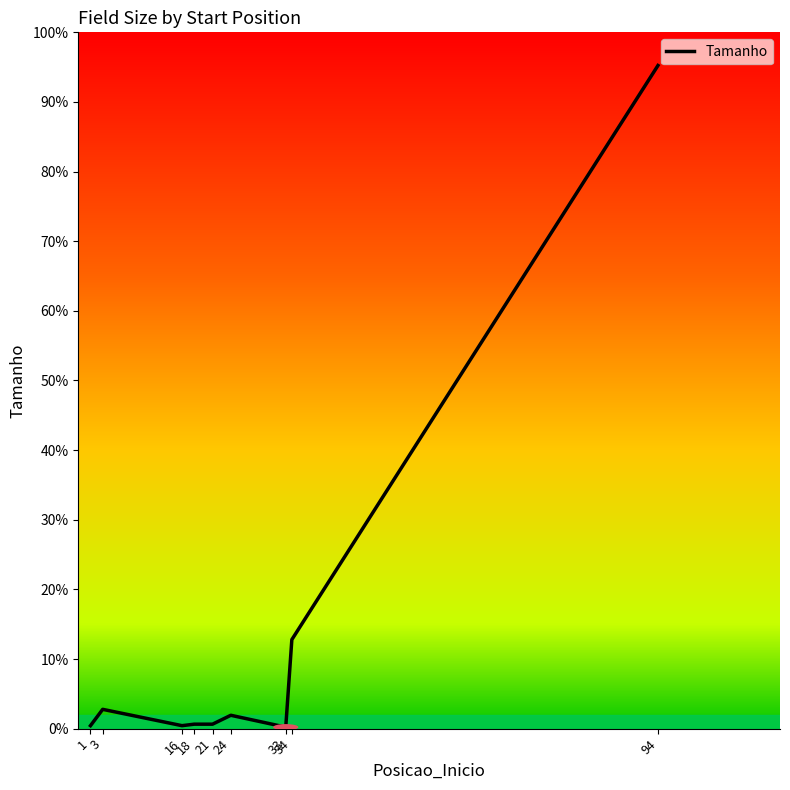

Does the chart display data point markers on the line(s)?

No